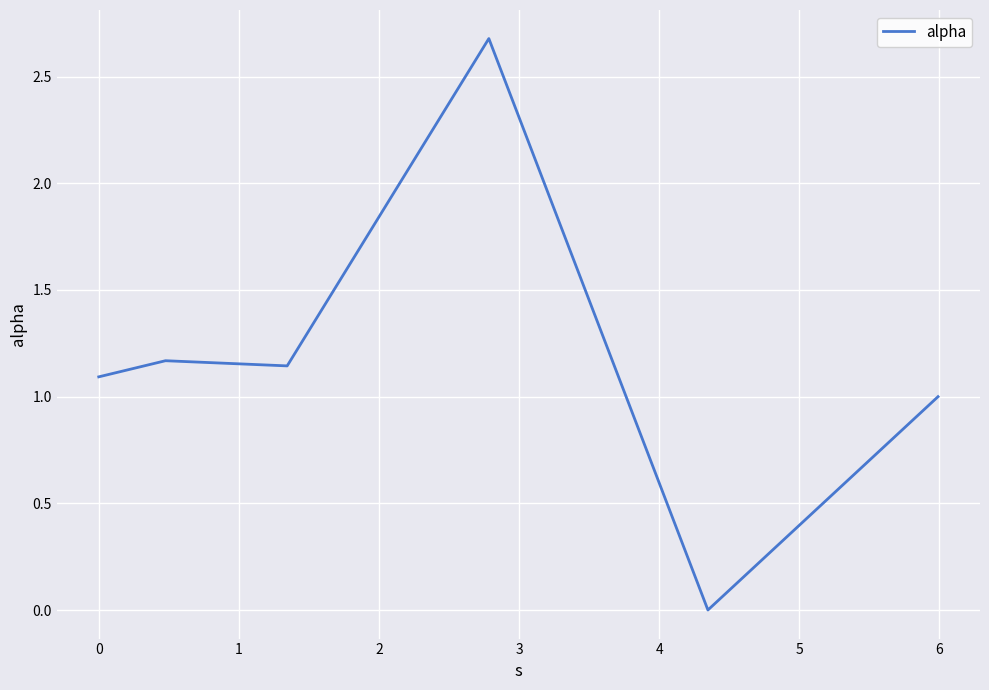

How many positive values are there?

5